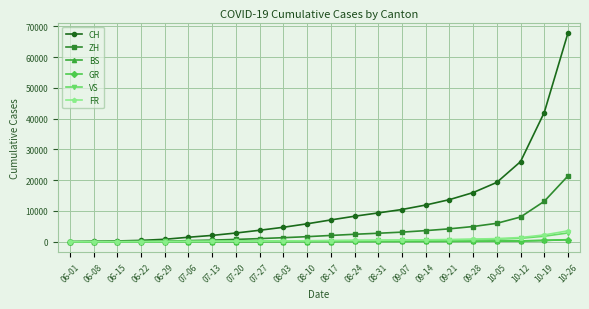

Which series has the largest range (max minus min)?

CH